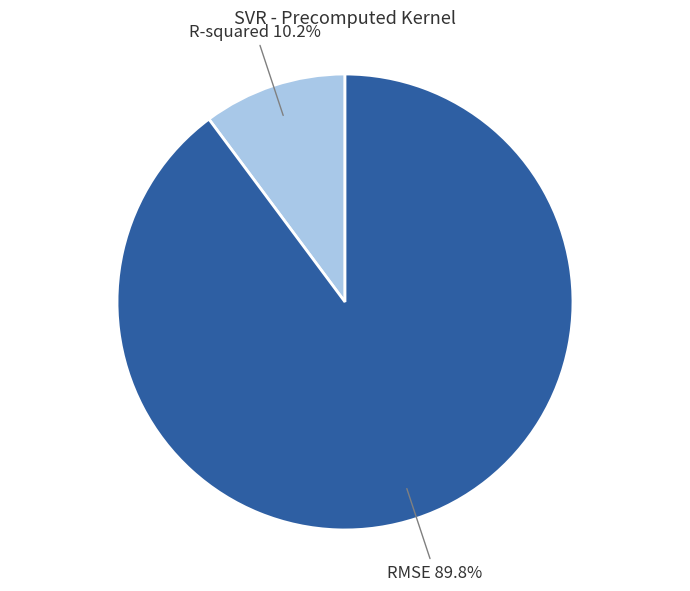

Which category accounts for the majority?

RMSE